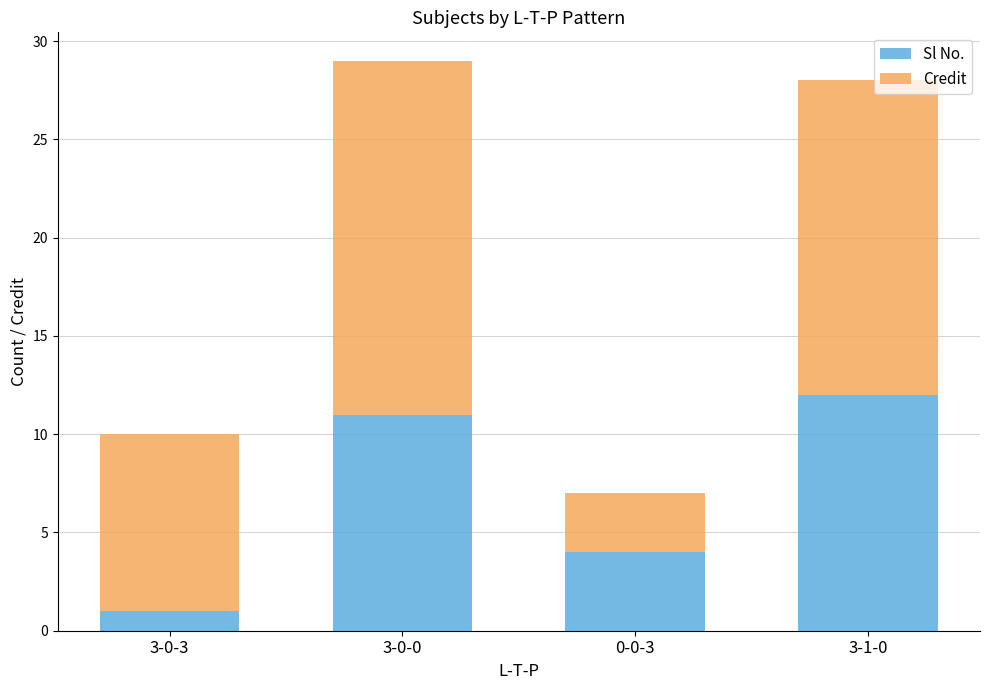

What is the total value across all series at 3-1-0?

28